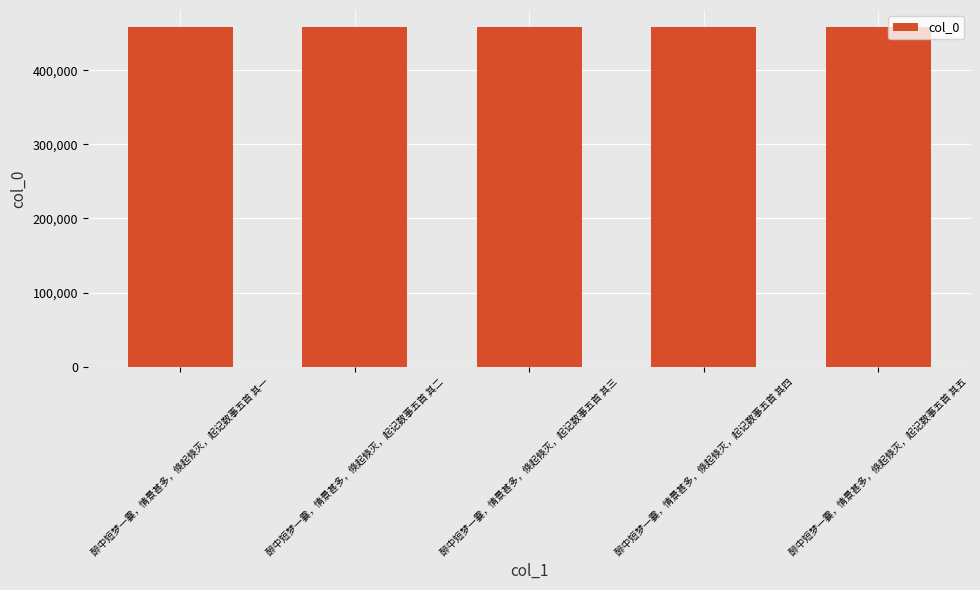

What is the difference between the second highest and second lowest values?

2